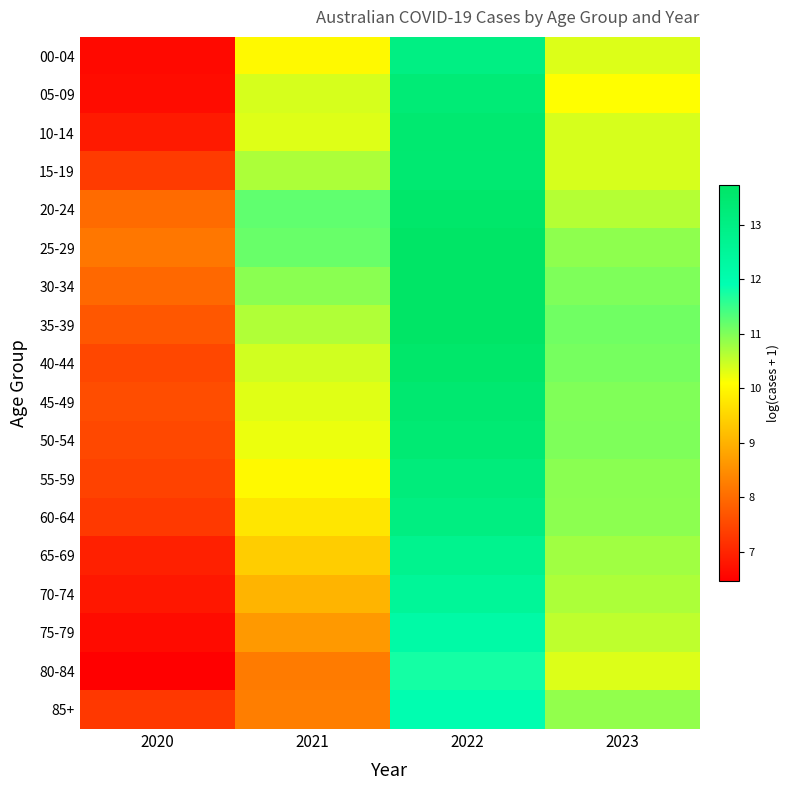

Reading left to right, extract all data points from this chart.

00-04: 2020=6.6	2021=10.0	2022=13.0	2023=10.3
05-09: 2020=6.6	2021=10.4	2022=13.3	2023=10.1
10-14: 2020=6.9	2021=10.3	2022=13.5	2023=10.4
15-19: 2020=7.3	2021=10.7	2022=13.4	2023=10.4
20-24: 2020=8.0	2021=11.2	2022=13.6	2023=10.6
25-29: 2020=8.2	2021=11.2	2022=13.7	2023=10.9
30-34: 2020=8.0	2021=10.9	2022=13.7	2023=11.0
35-39: 2020=7.7	2021=10.7	2022=13.7	2023=11.1
40-44: 2020=7.5	2021=10.4	2022=13.6	2023=11.1
45-49: 2020=7.6	2021=10.3	2022=13.5	2023=11.0
50-54: 2020=7.5	2021=10.2	2022=13.4	2023=11.0
55-59: 2020=7.4	2021=10.0	2022=13.2	2023=10.9
60-64: 2020=7.3	2021=9.7	2022=13.1	2023=10.9
65-69: 2020=6.9	2021=9.4	2022=12.8	2023=10.8
70-74: 2020=6.8	2021=9.0	2022=12.5	2023=10.7
75-79: 2020=6.6	2021=8.7	2022=12.2	2023=10.6
80-84: 2020=6.5	2021=8.2	2022=11.8	2023=10.4
85+: 2020=7.3	2021=8.3	2022=12.0	2023=10.9